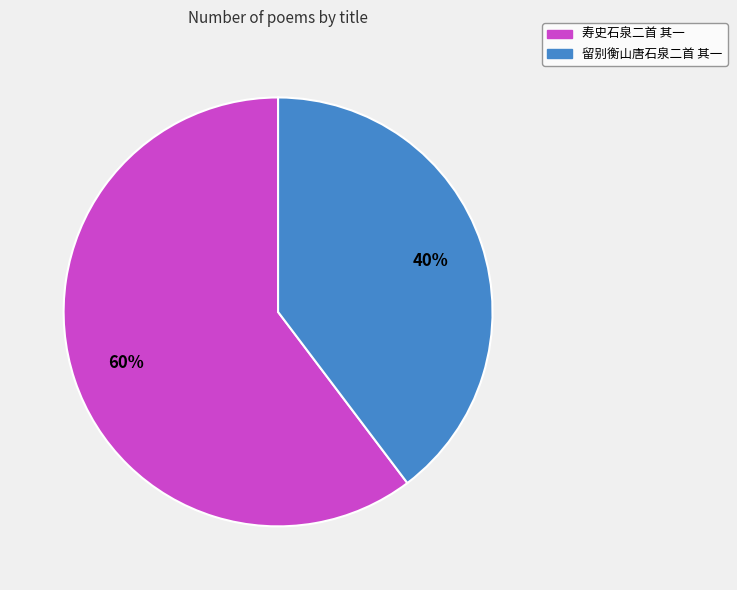

Between 寿史石泉二首 其一 and 留别衡山唐石泉二首 其一, which is larger?

寿史石泉二首 其一